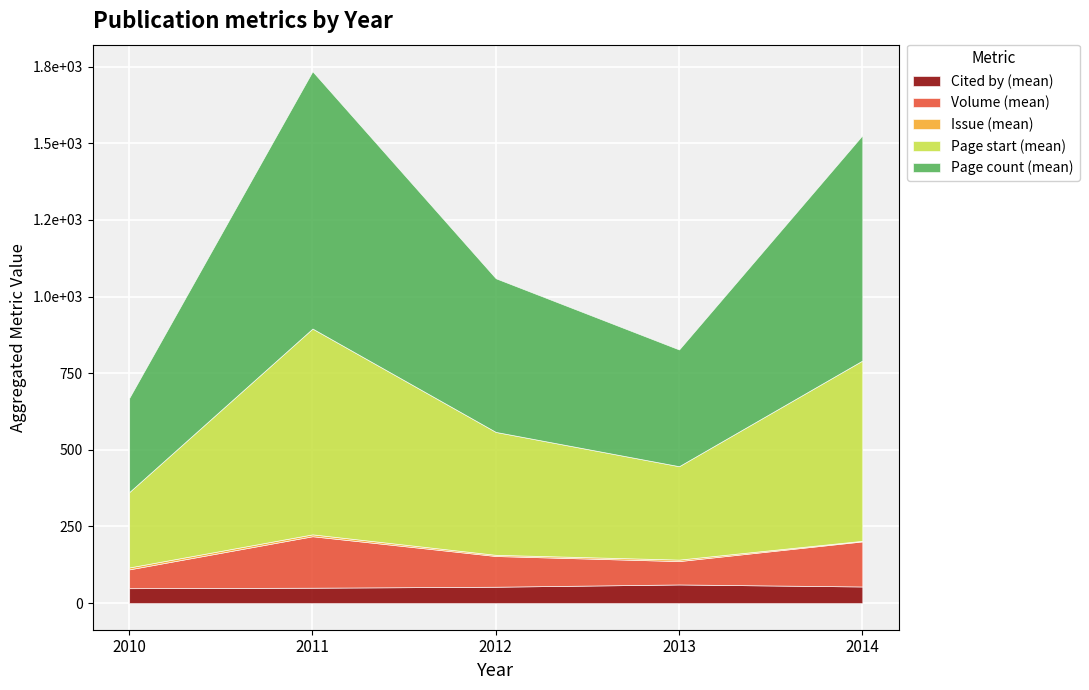

True or false: Issue (mean) and Volume (mean) cross at least once.

False